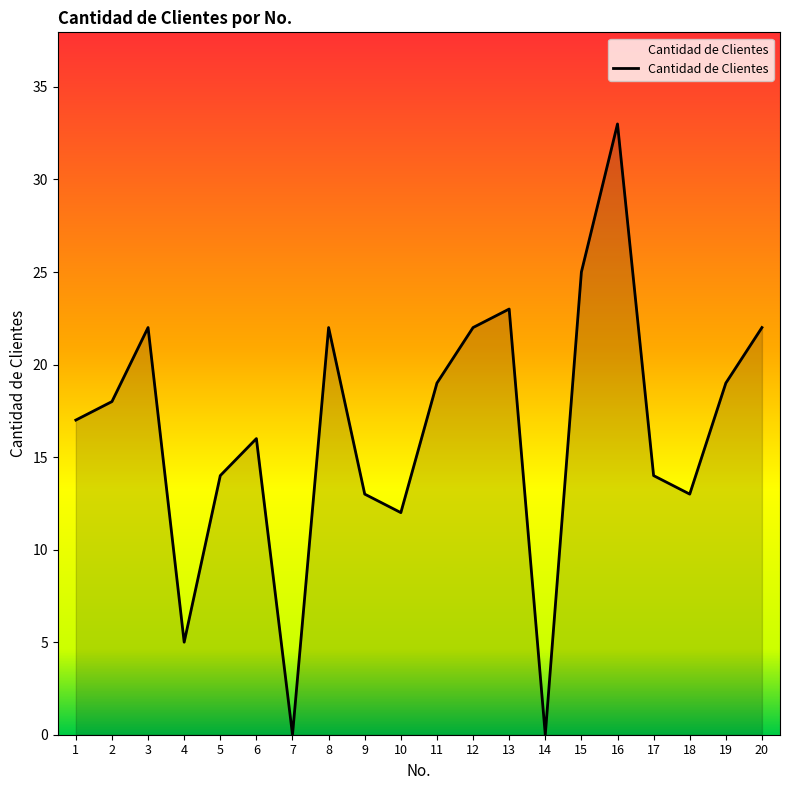

The chart shows a value of -12 at 14. True or false?

False